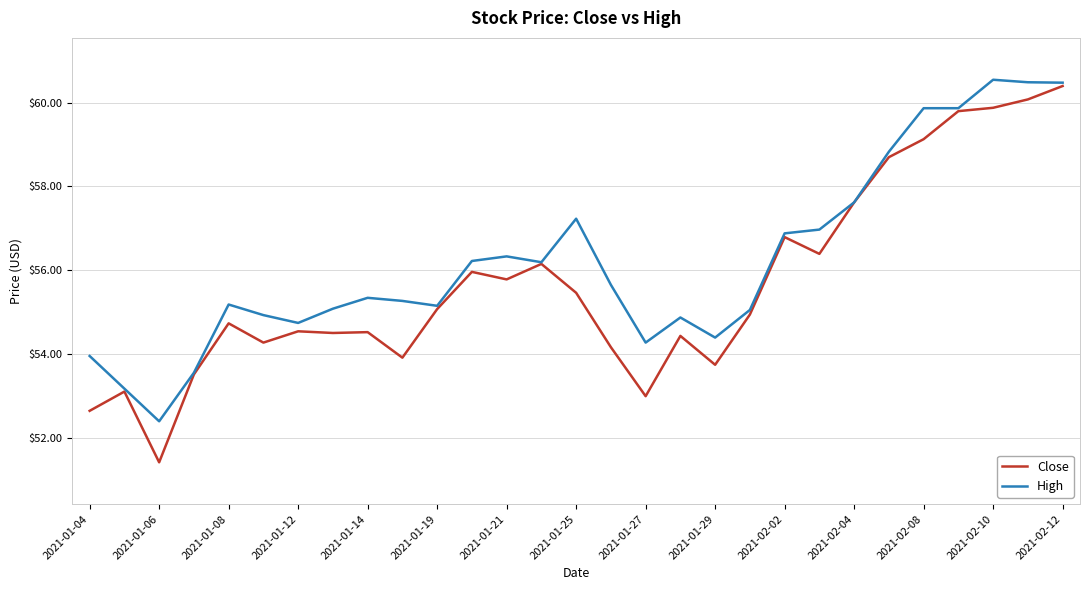

What is the greatest value displayed?

60.5